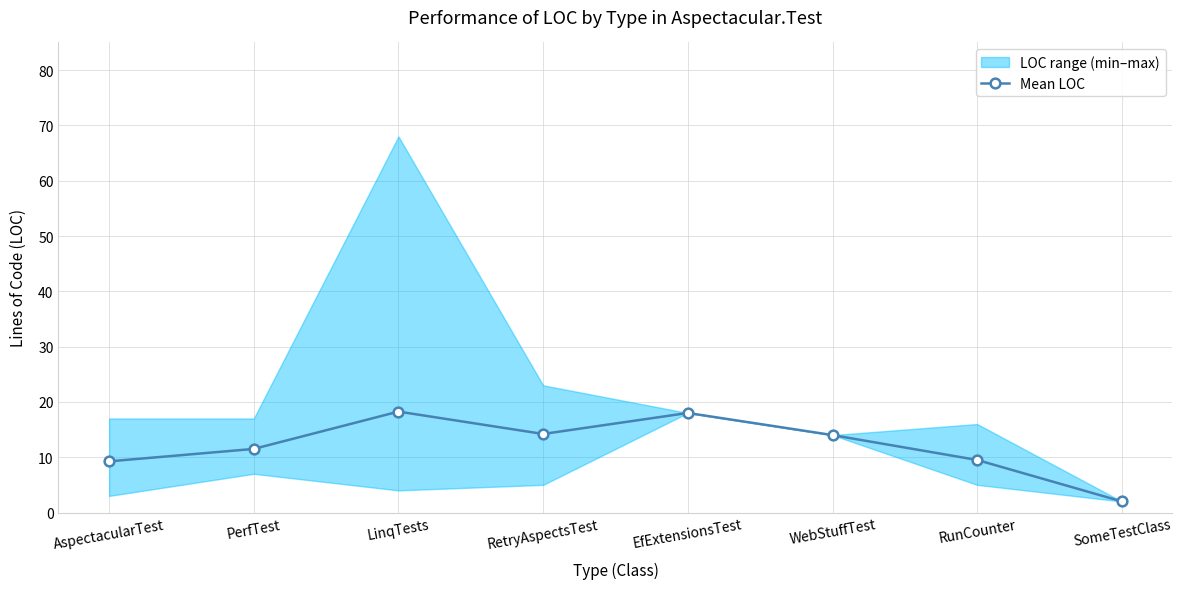

Rank the categories by value from highest to lowest.

LinqTests, EfExtensionsTest, RetryAspectsTest, WebStuffTest, PerfTest, RunCounter, AspectacularTest, SomeTestClass